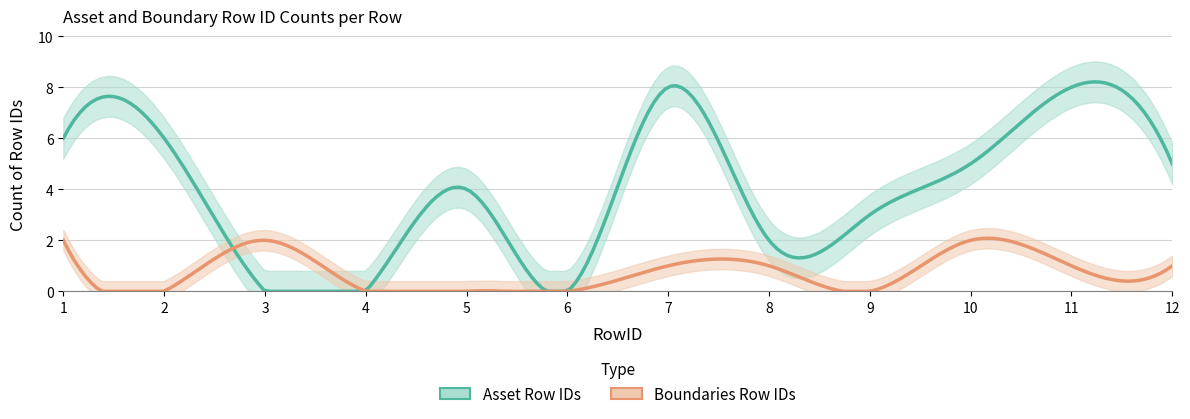

Between which two adjacent categories do Boundaries Row IDs count and Asset Row IDs count first intersect?

Row 2 and Row 3